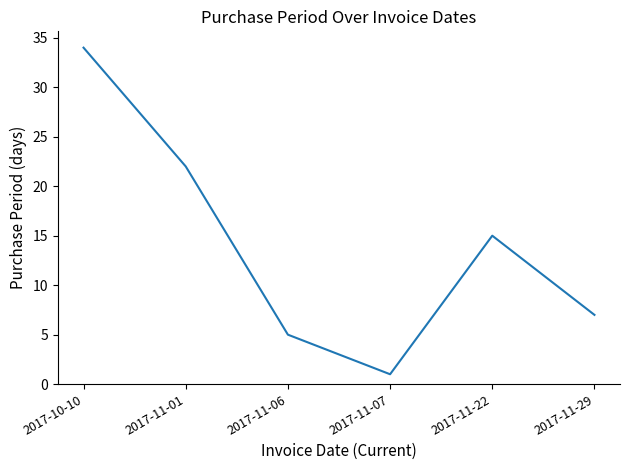

What is the sum of the values at 2017-11-22 and 2017-11-07?

16